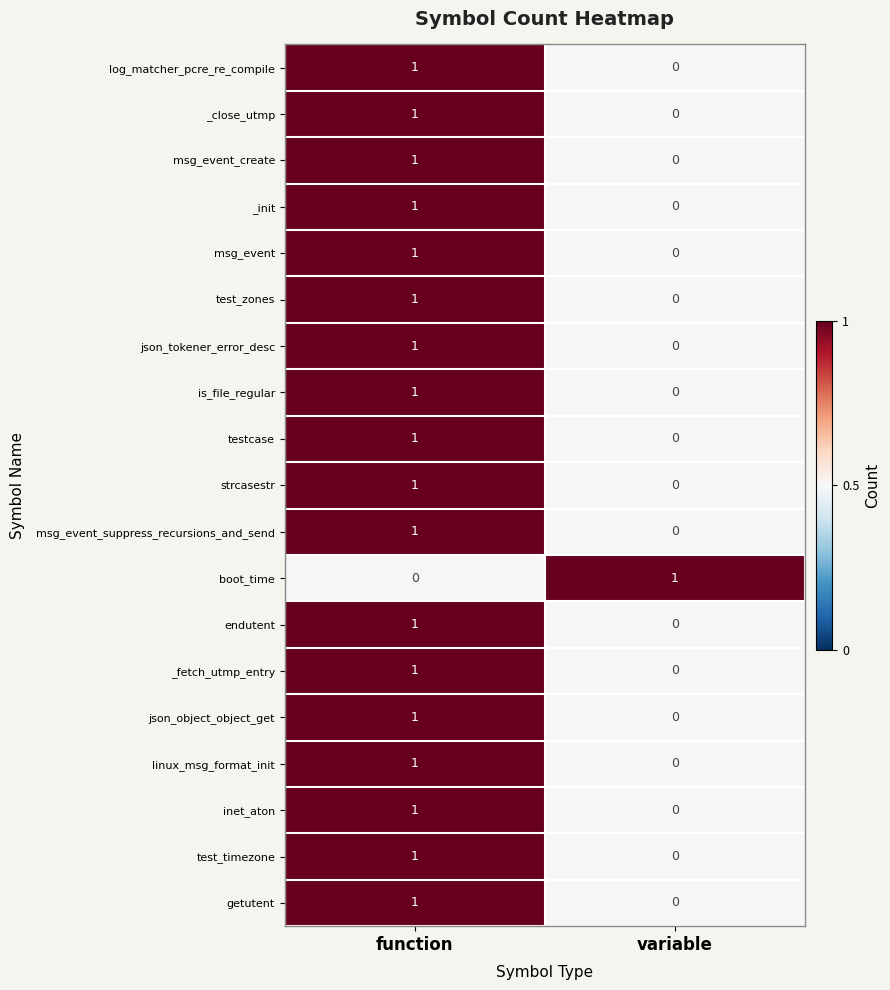

Is the value of strcasestr at function greater than the value of linux_msg_format_init at variable?

Yes